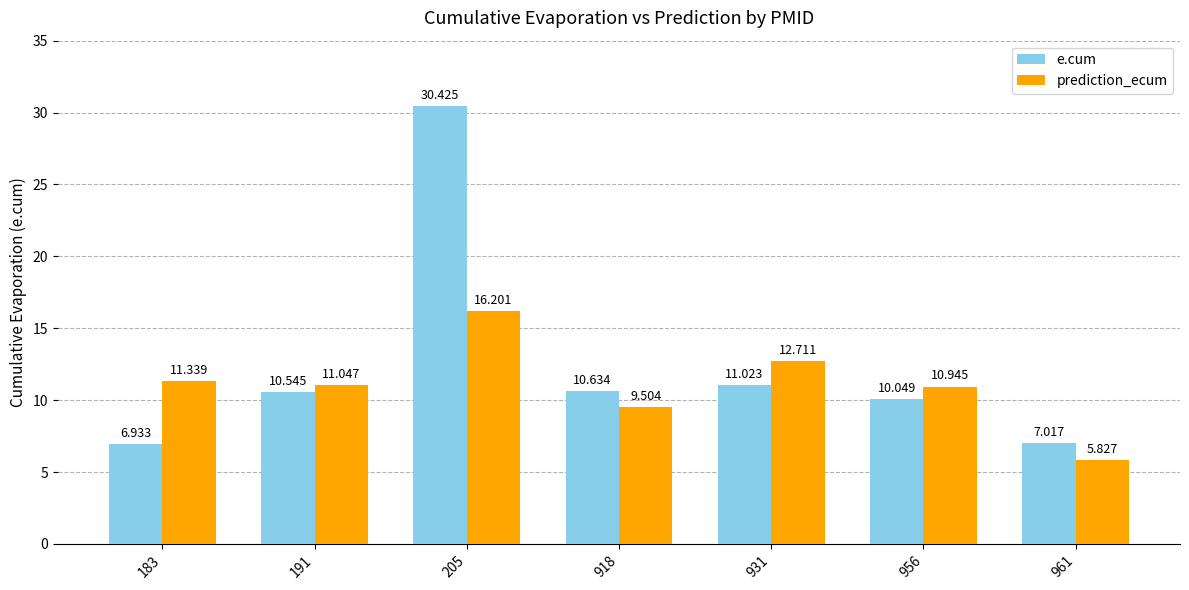

What is the lowest value of the prediction_ecum series?

5.8